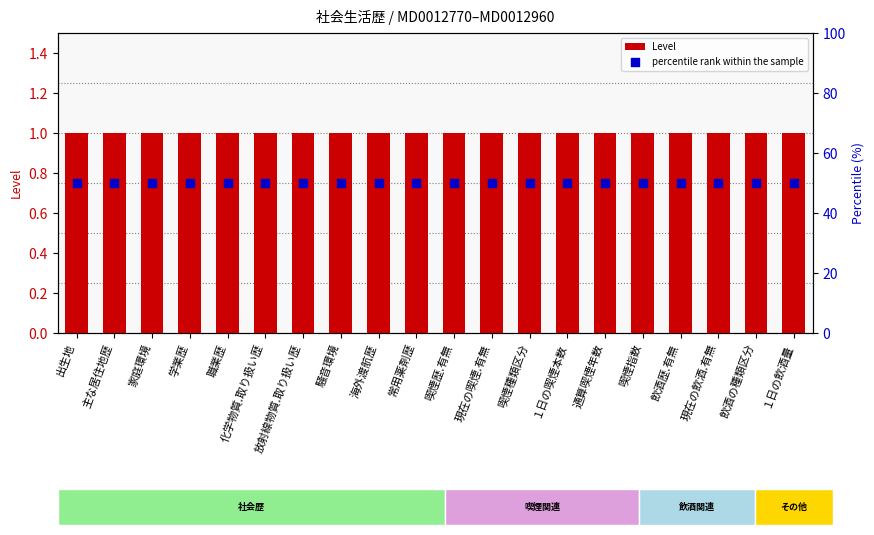

Which series contains the highest Y value?

percentile rank within the sample